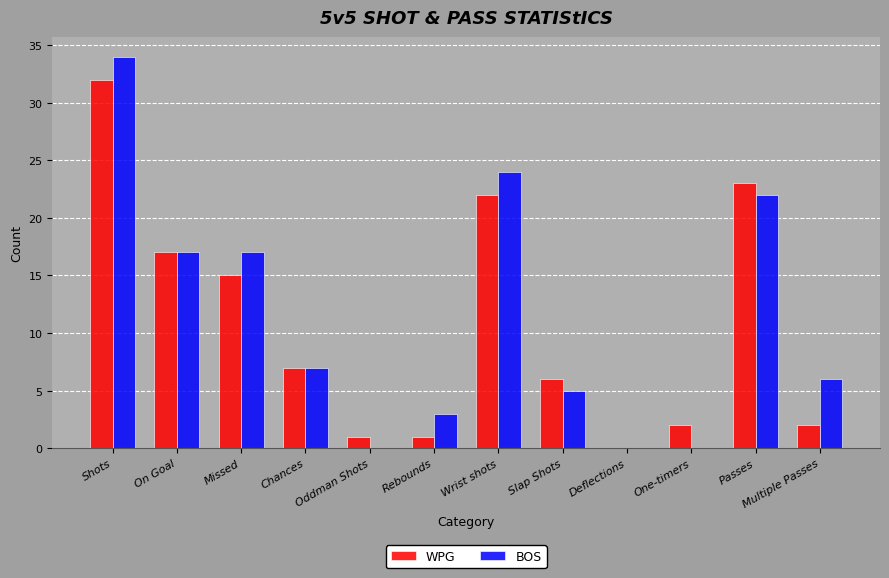

Which label corresponds to the largest value in the chart?

Shots